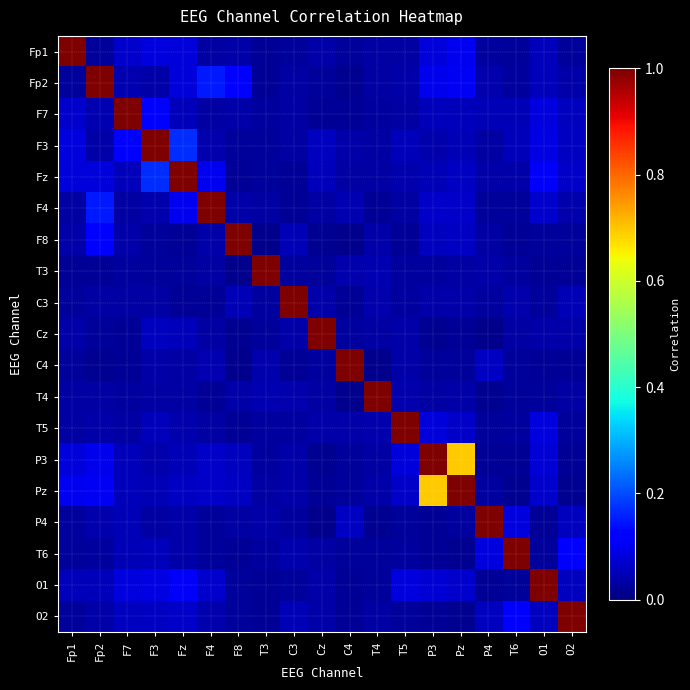

Which series has the largest range (max minus min)?

F8